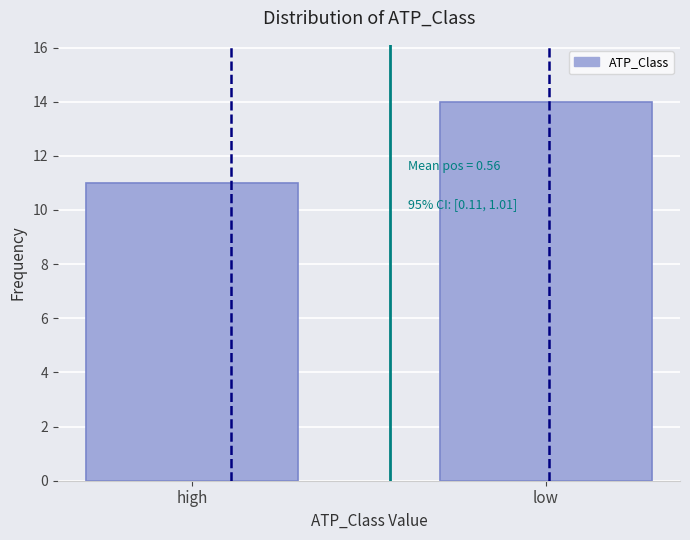

Reading left to right, extract all data points from this chart.

high=11	low=14